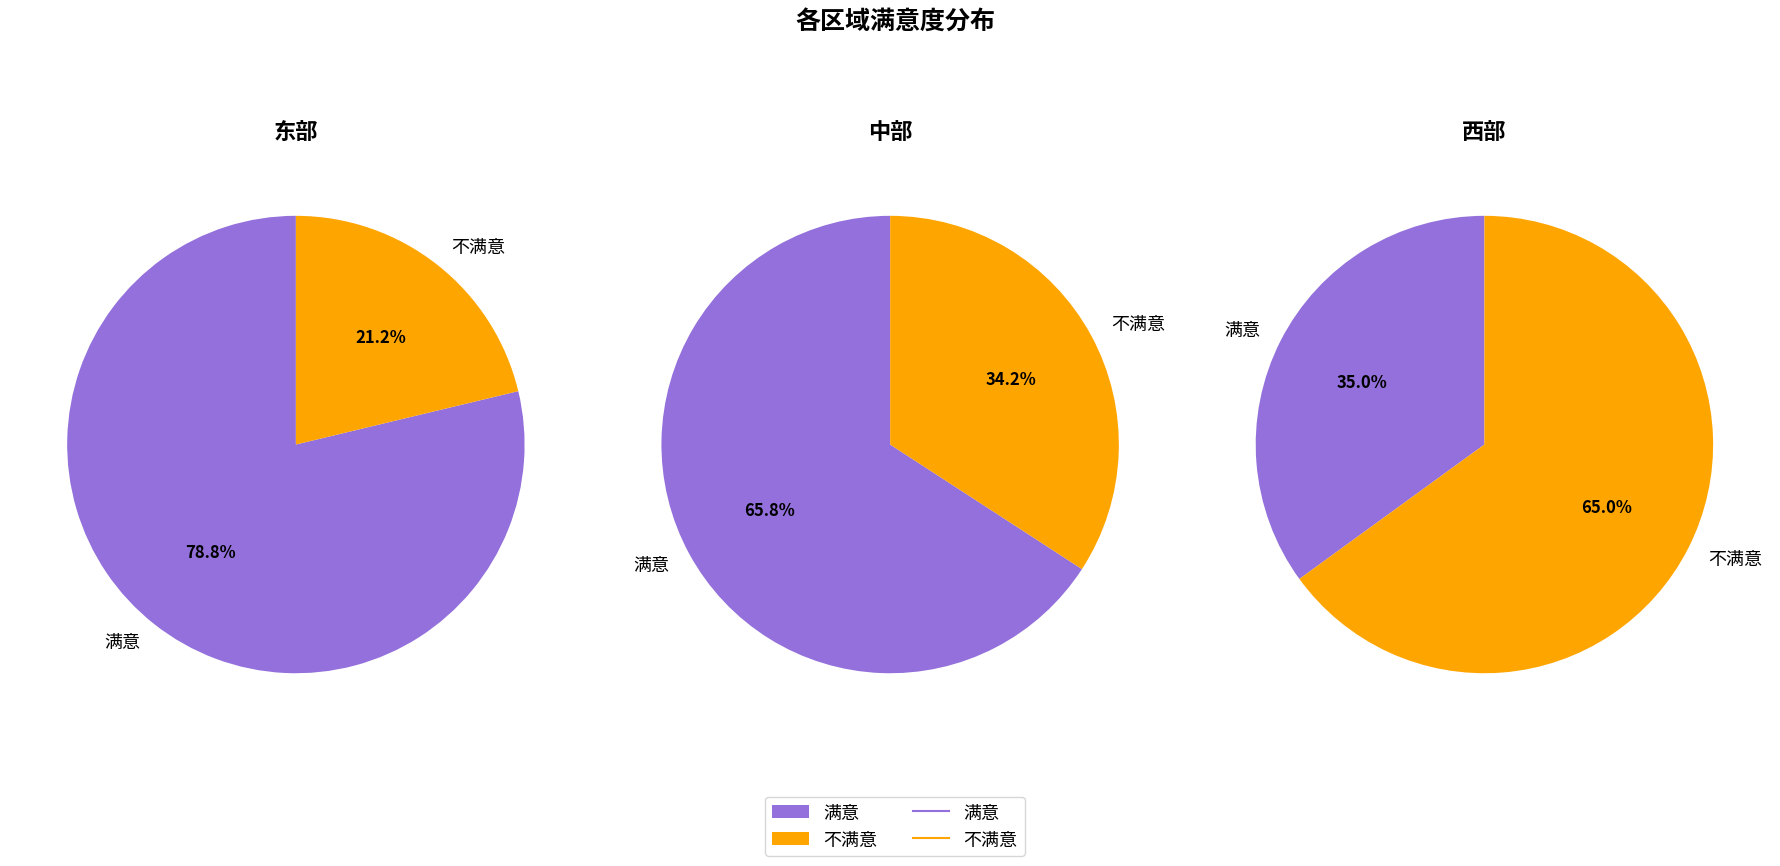

The 满意 slice represents 22% of the pie. True or false?

False